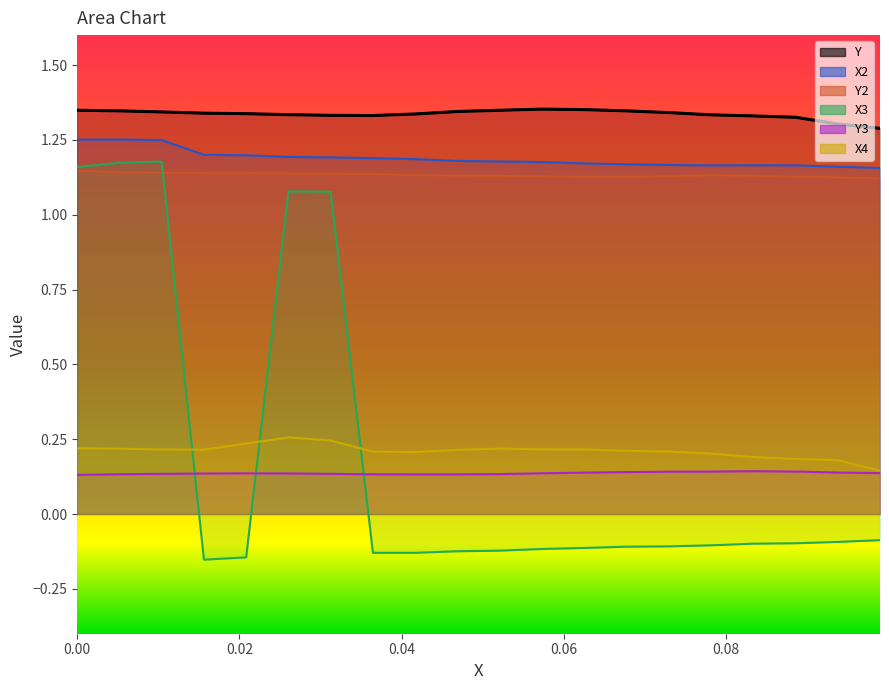

True or false: Y2 and Y3 intersect in this chart.

False